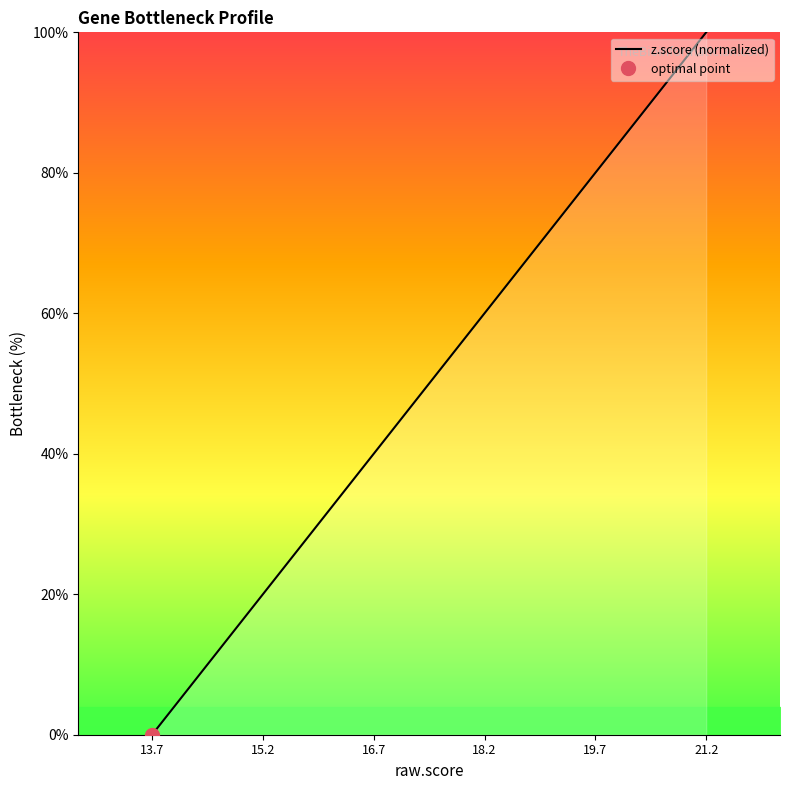

At which label does z.score (normalized) reach its peak?

21.2